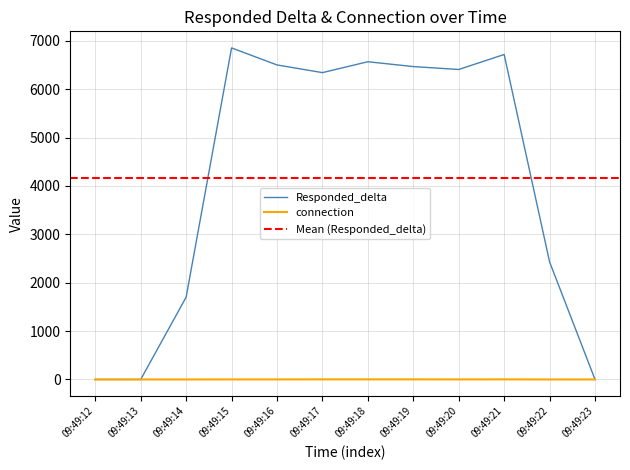

At how many categories does at least one series exceed 3874?

7